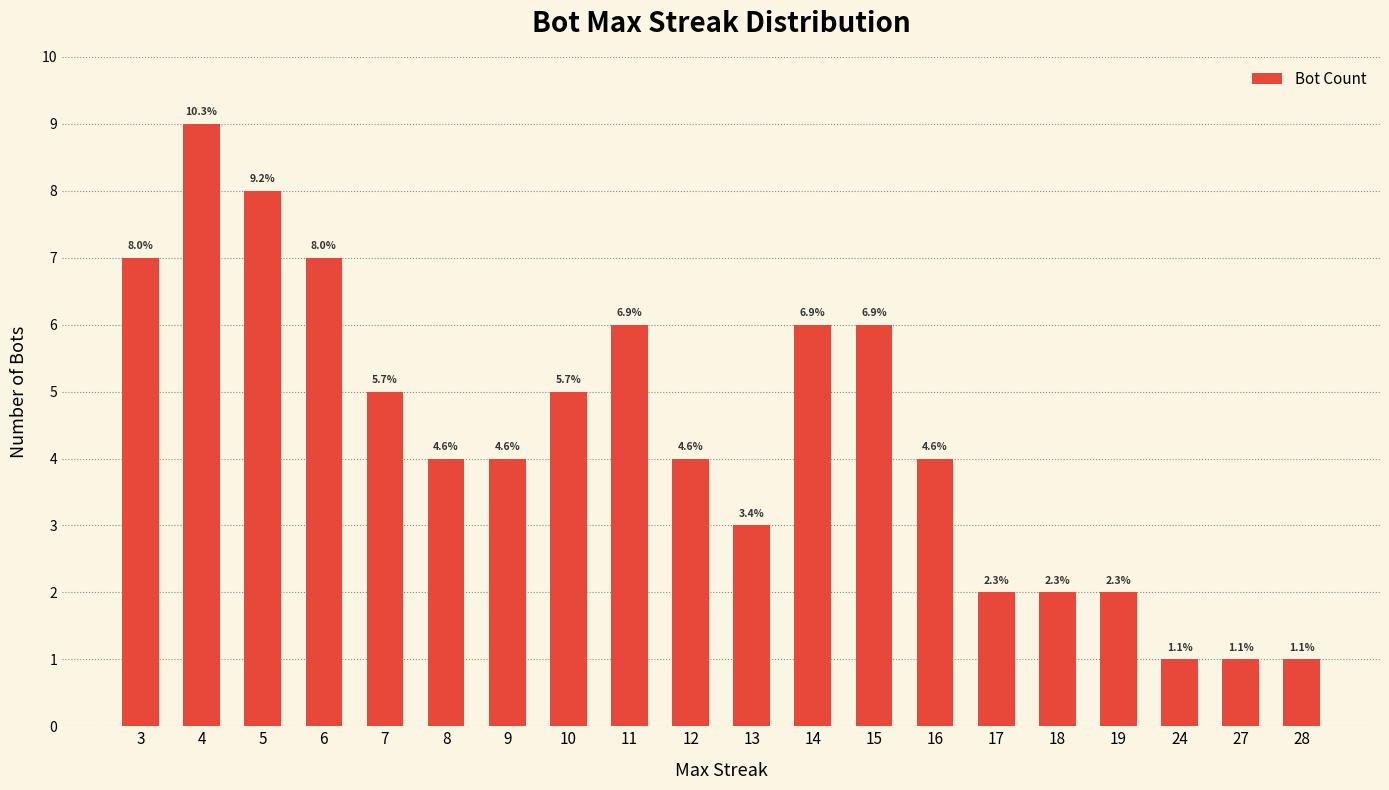

Reading right to left, transcribe all the data shown in this chart.

1	1	1	2	2	2	4	6	6	3	4	6	5	4	4	5	7	8	9	7